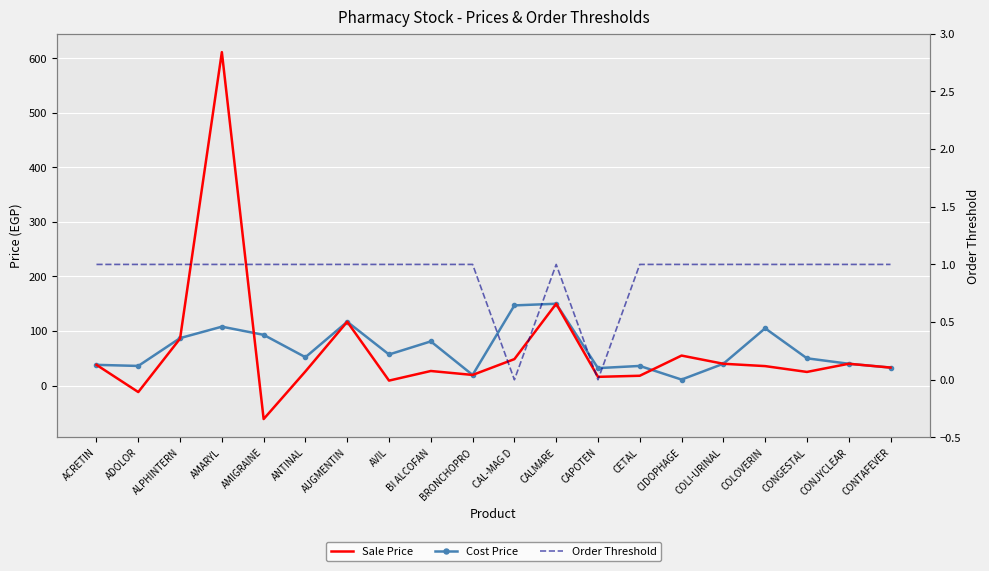

Rank the series by their maximum value, from lowest to highest.

Order Threshold, Cost Price, Sale Price